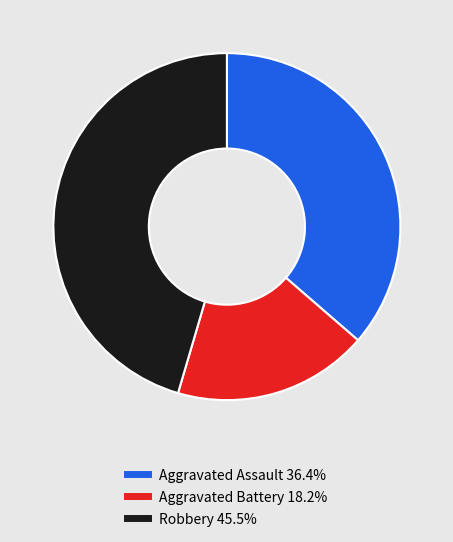

Is it true that Aggravated Battery is 31% of the pie?

False